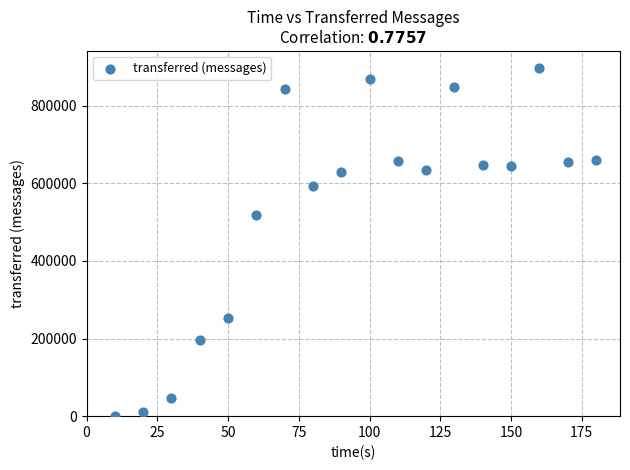

What Y value in the scatter plot is closest to 448020?

517380